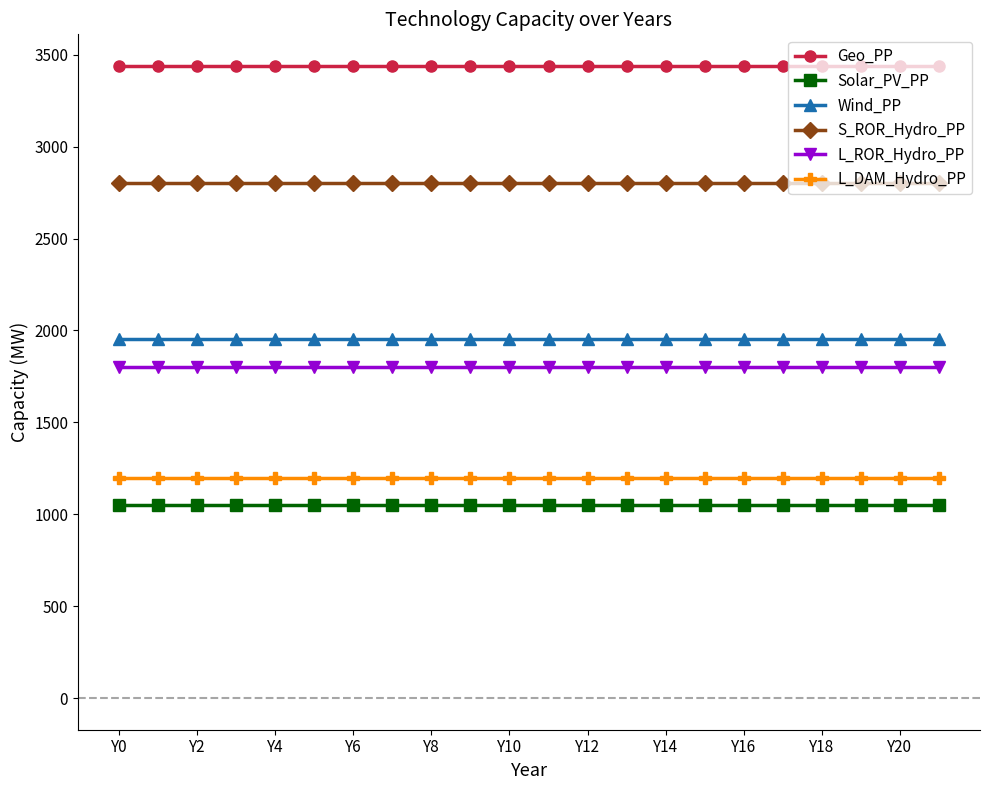

True or false: L_ROR_Hydro_PP and Solar_PV_PP intersect in this chart.

False